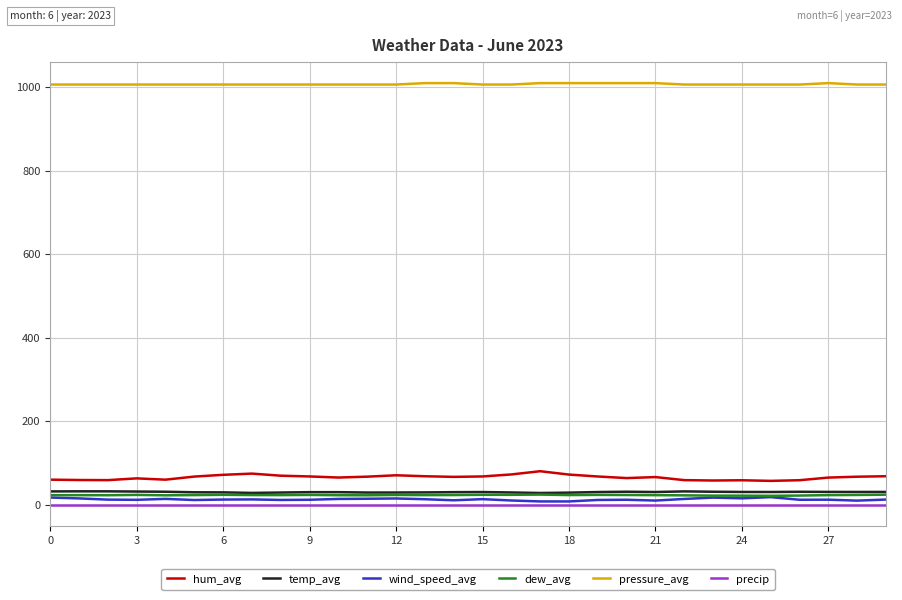

True or false: precip and dew_avg cross at least once.

False